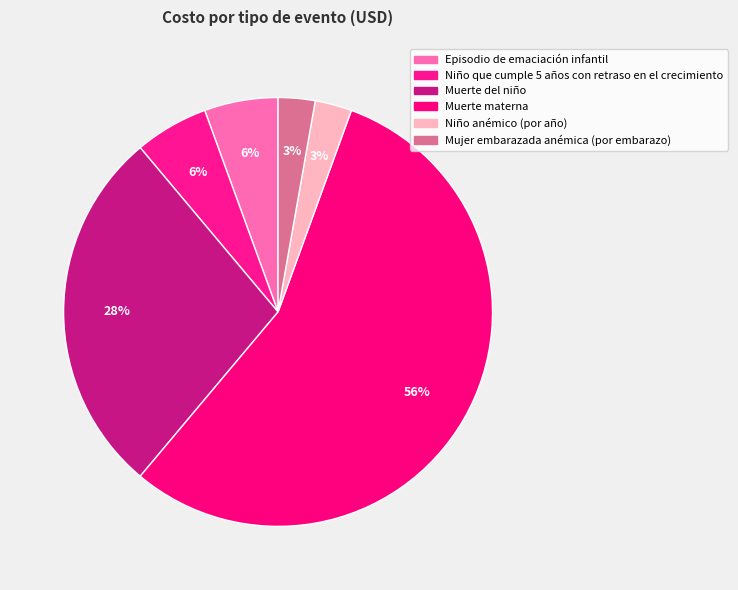

To the nearest percent, what is the combined percentage of Mujer embarazada anémica (por embarazo) and Muerte materna?

58%